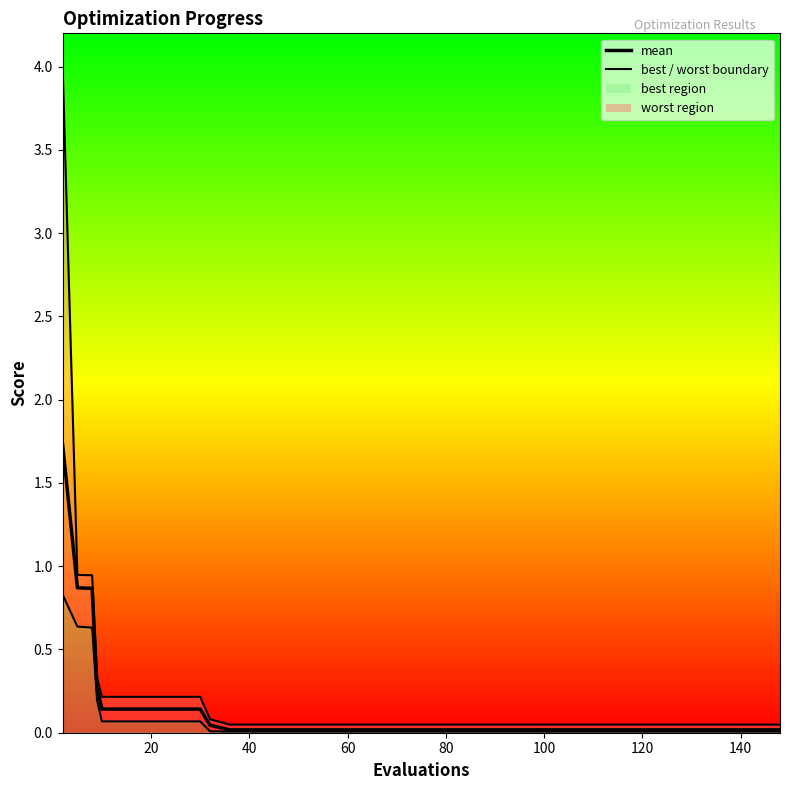

Rank the series by their maximum value, from lowest to highest.

best_line, mean, worst_line